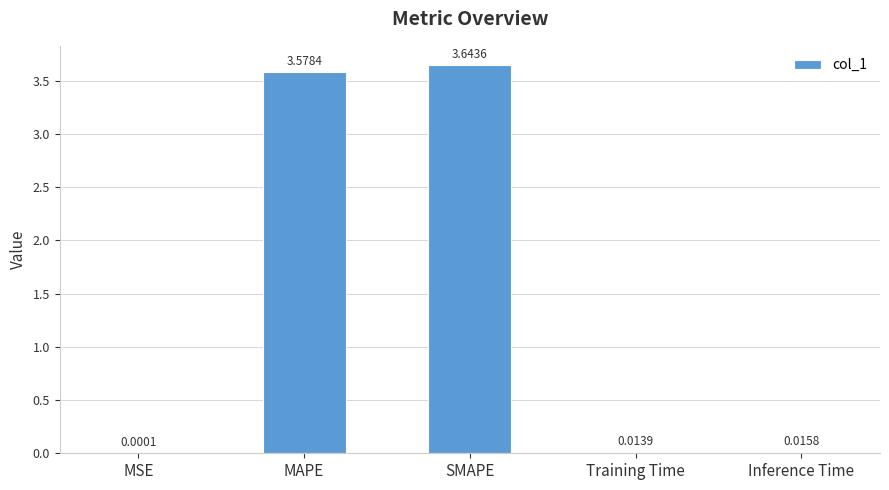

Between Inference Time and SMAPE, which is larger?

SMAPE